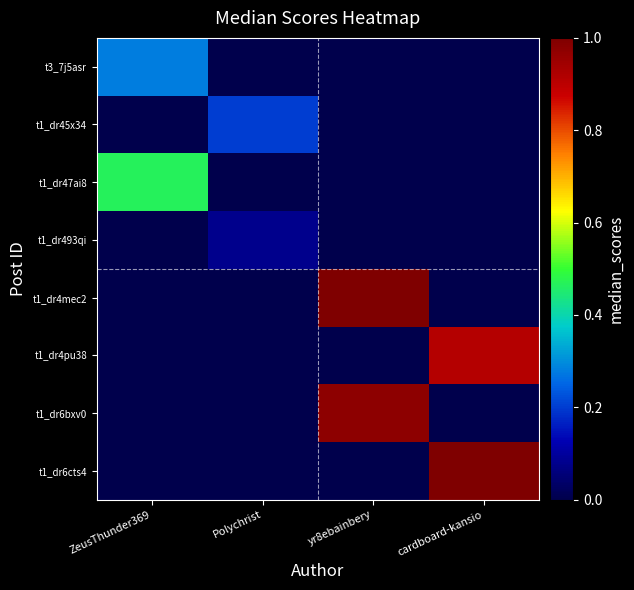

Reading left to right, what are all the values shown in this chart?

t3_7j5asr: ZeusThunder369=0.3	Polychrist=0.0	yr8ebainbery=0.0	cardboard-kansio=0.0
t1_dr45x34: ZeusThunder369=0.0	Polychrist=0.2	yr8ebainbery=0.0	cardboard-kansio=0.0
t1_dr47ai8: ZeusThunder369=0.5	Polychrist=0.0	yr8ebainbery=0.0	cardboard-kansio=0.0
t1_dr493qi: ZeusThunder369=0.0	Polychrist=0.1	yr8ebainbery=0.0	cardboard-kansio=0.0
t1_dr4mec2: ZeusThunder369=0.0	Polychrist=0.0	yr8ebainbery=1.0	cardboard-kansio=0.0
t1_dr4pu38: ZeusThunder369=0.0	Polychrist=0.0	yr8ebainbery=0.0	cardboard-kansio=0.9
t1_dr6bxv0: ZeusThunder369=0.0	Polychrist=0.0	yr8ebainbery=1.0	cardboard-kansio=0.0
t1_dr6cts4: ZeusThunder369=0.0	Polychrist=0.0	yr8ebainbery=0.0	cardboard-kansio=1.0